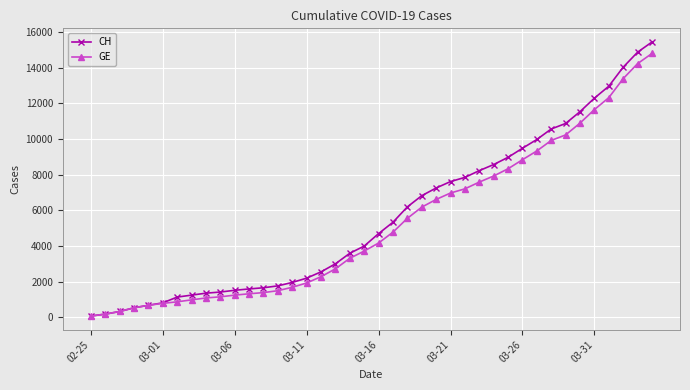

Which series has the largest range (max minus min)?

CH